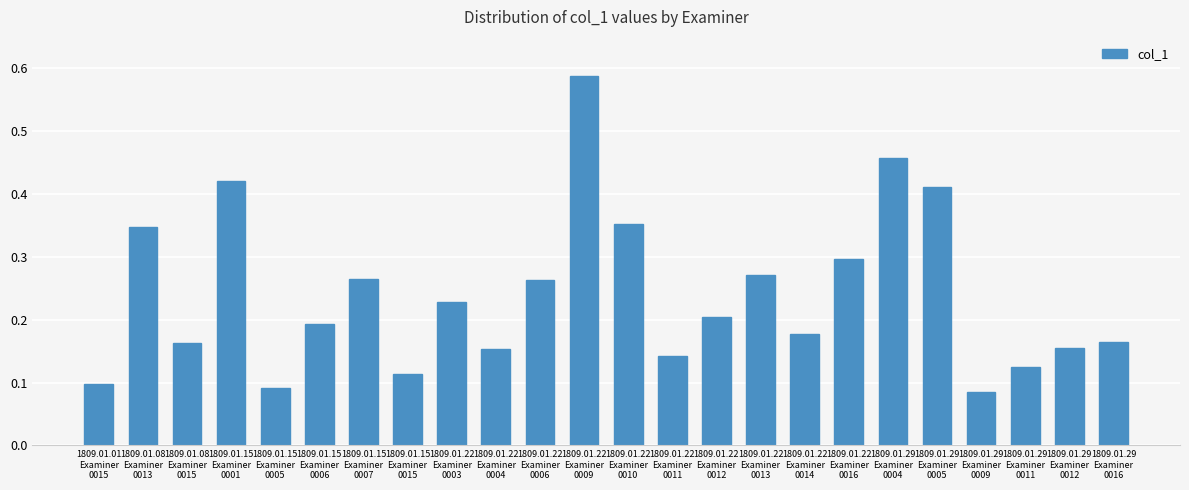

How many bars are there in total?

24